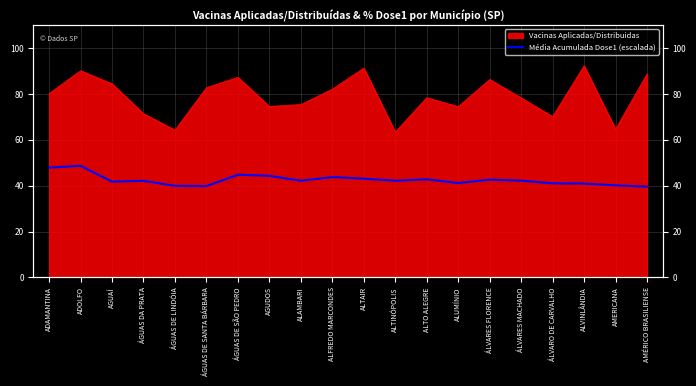

The chart shows a value of 44.8 at ÁGUAS DE SÃO PEDRO. True or false?

True